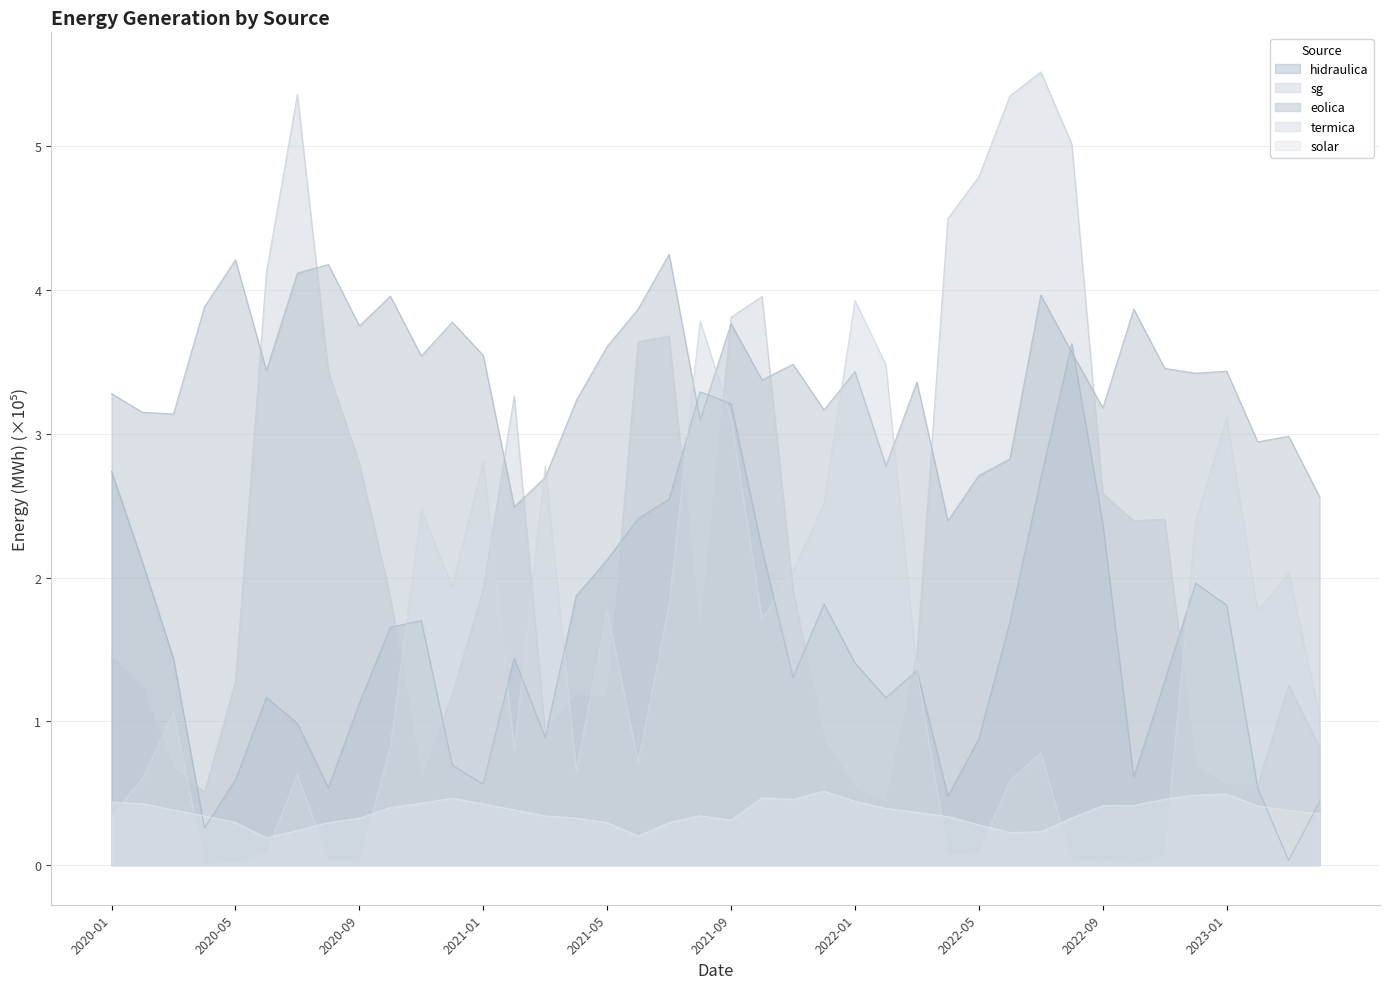

Where does the sg series first go above 1?

2020-01